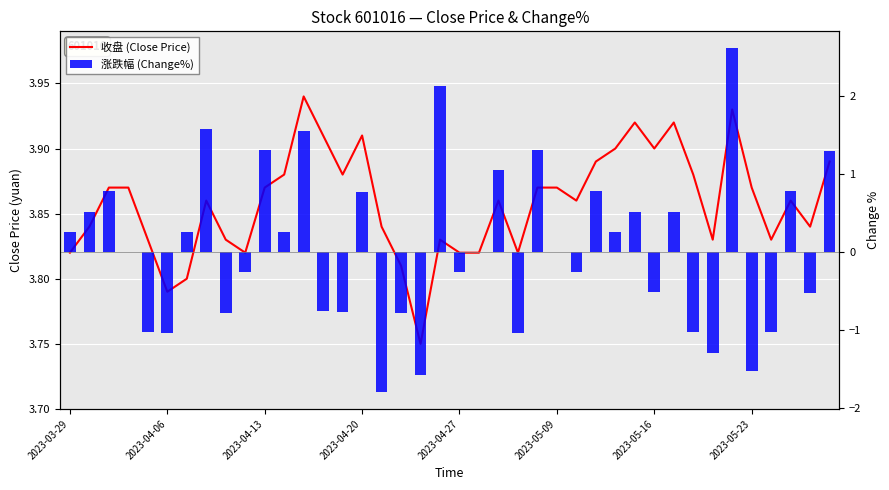

How many distinct data groups are displayed?

2